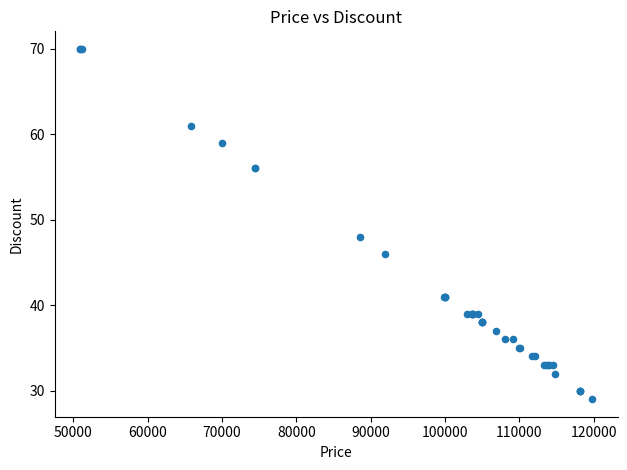

What Y value in the scatter plot is closest to 49?

48